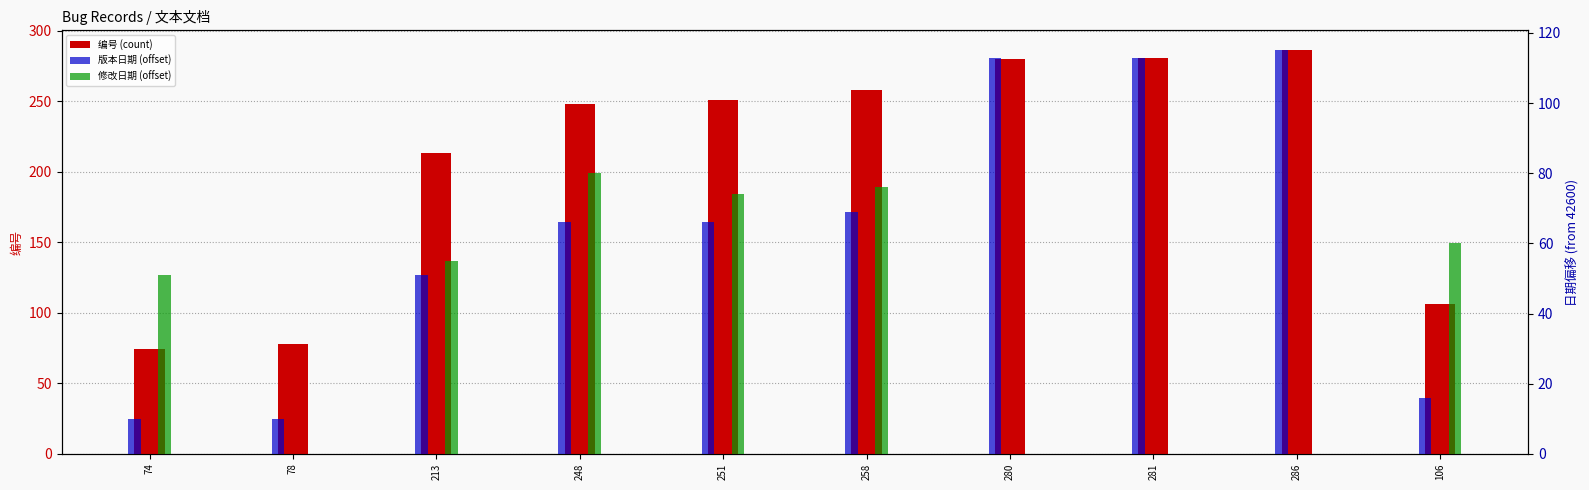

What is the average value of the 版本日期 (offset) series?

63